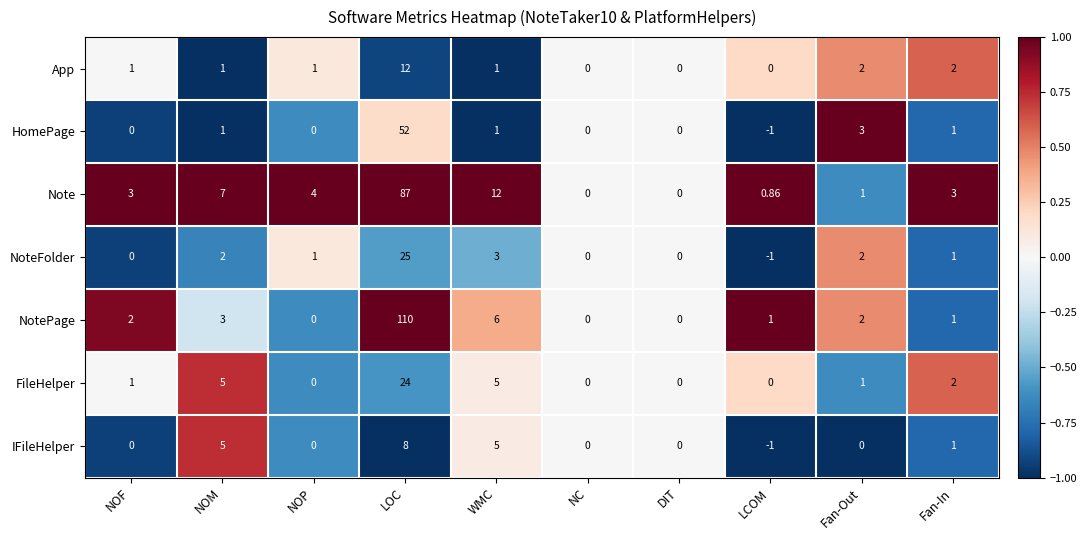

At which label is NoteFolder closest to 12?

WMC